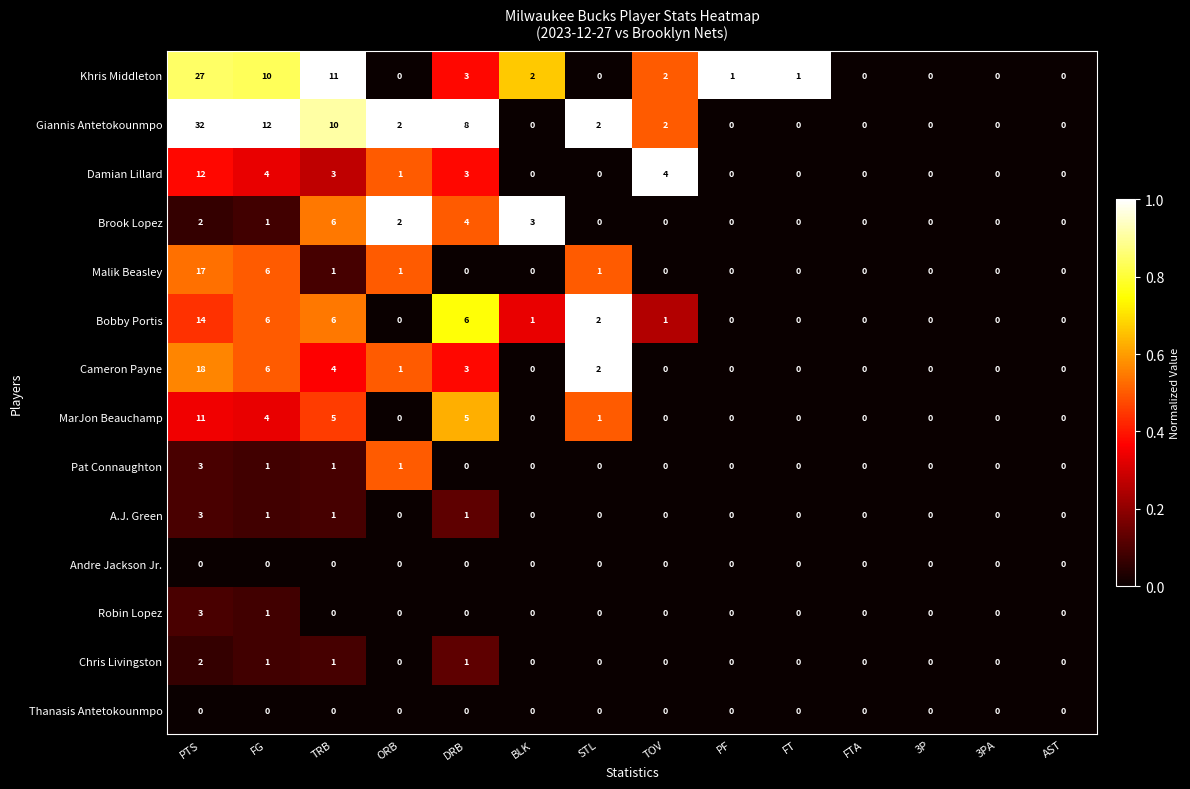

What is the greatest value displayed?

32